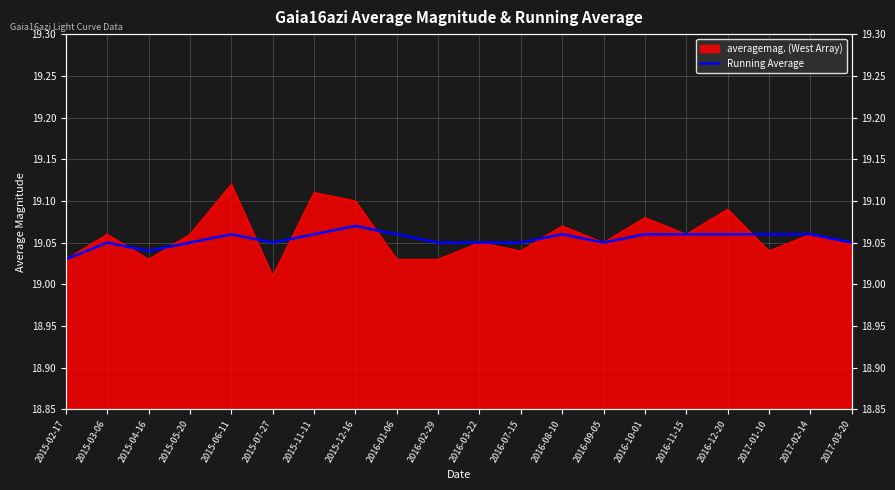

What position from the right is 2016-02-29?

11